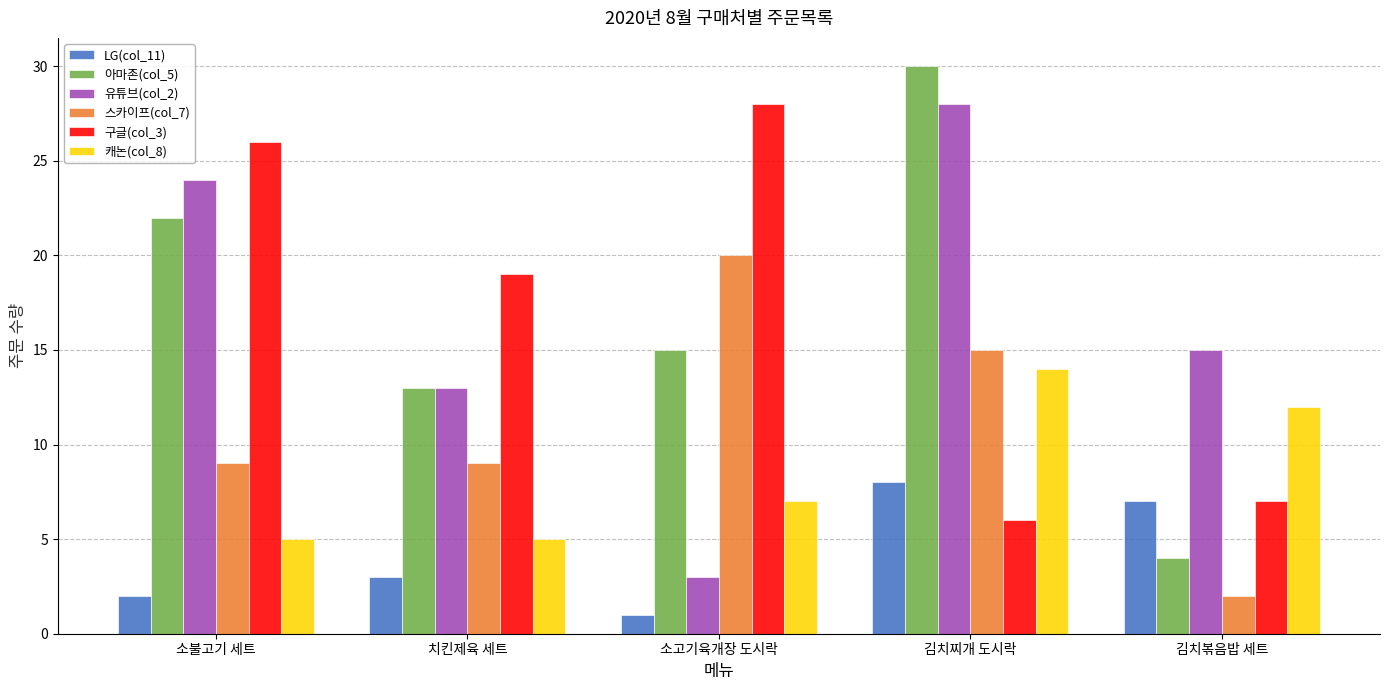

What is the difference between the second highest and minimum values in the 스카이프(col_7) series?

13